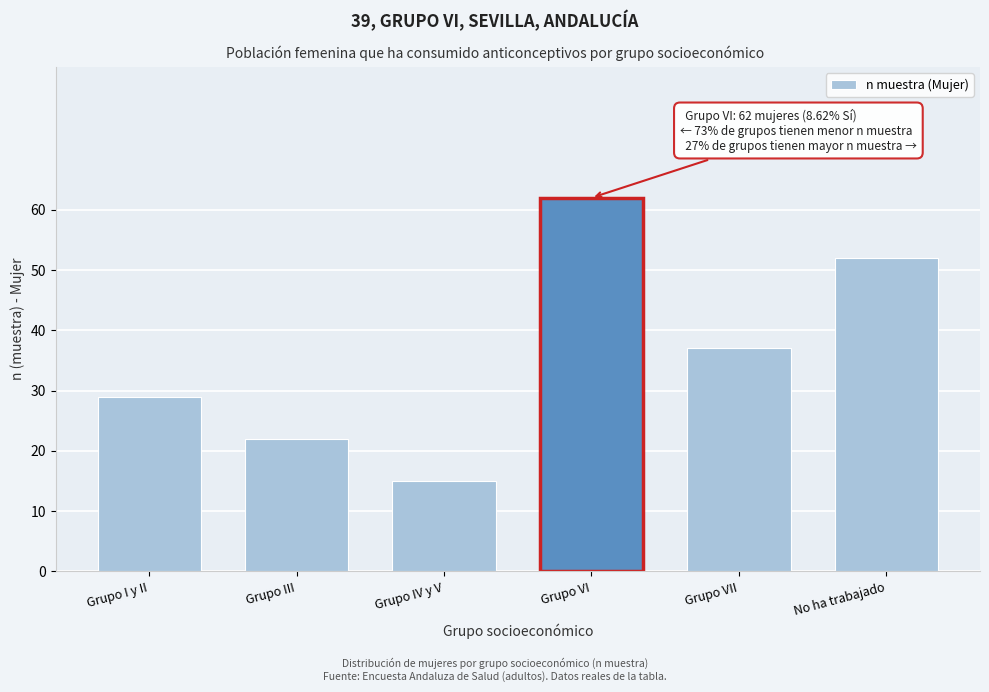

Reading left to right, what are all the values shown in this chart?

Grupo I y II=29	Grupo III=22	Grupo IV y V=15	Grupo VI=62	Grupo VII=37	No ha trabajado=52